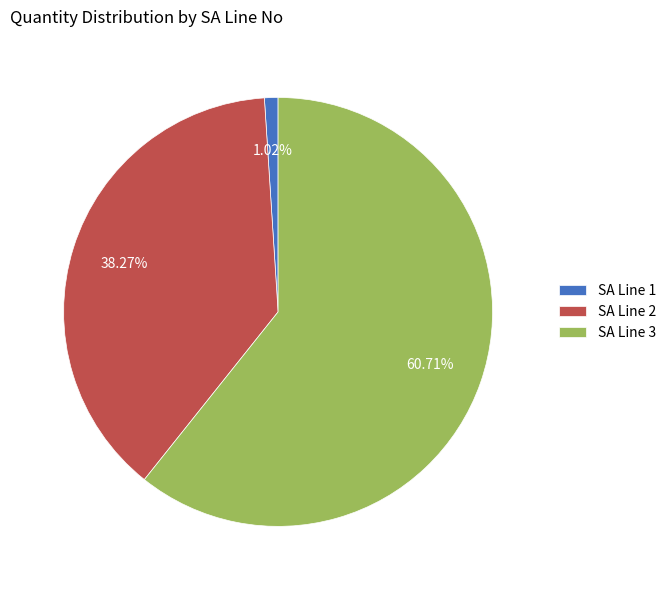

Rank the categories by value from lowest to highest.

SA Line 1, SA Line 2, SA Line 3